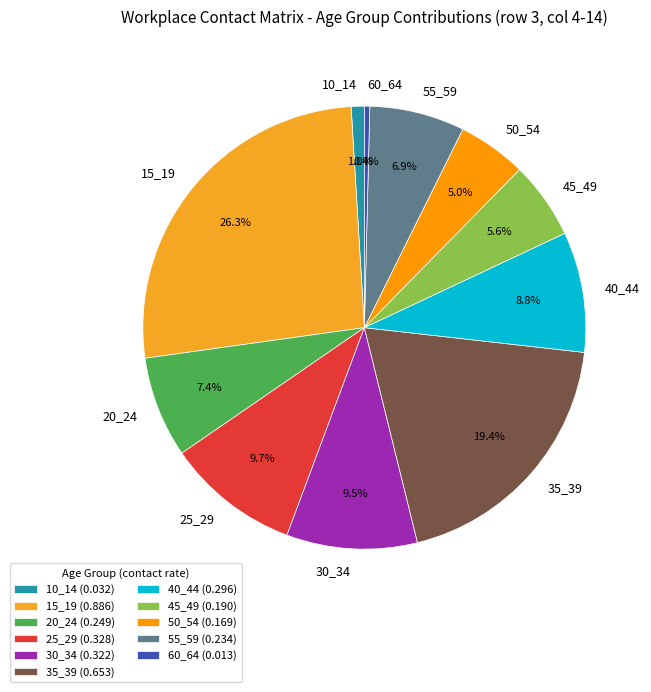

What portion of the pie excludes 35_39?

80.6%